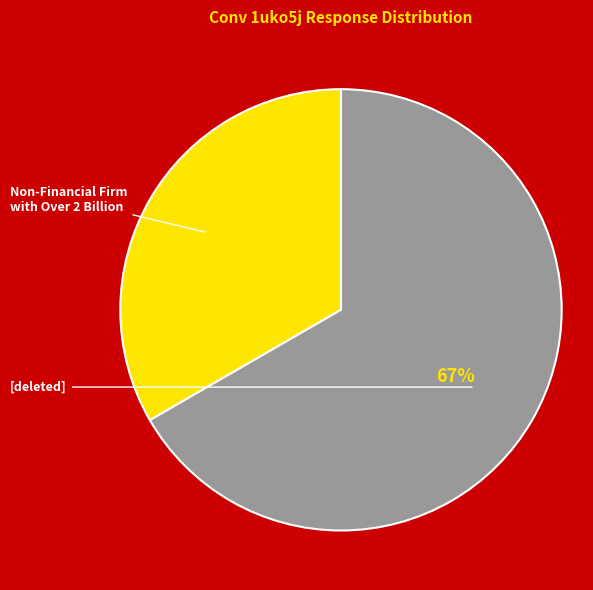

What is the majority slice?

[deleted]